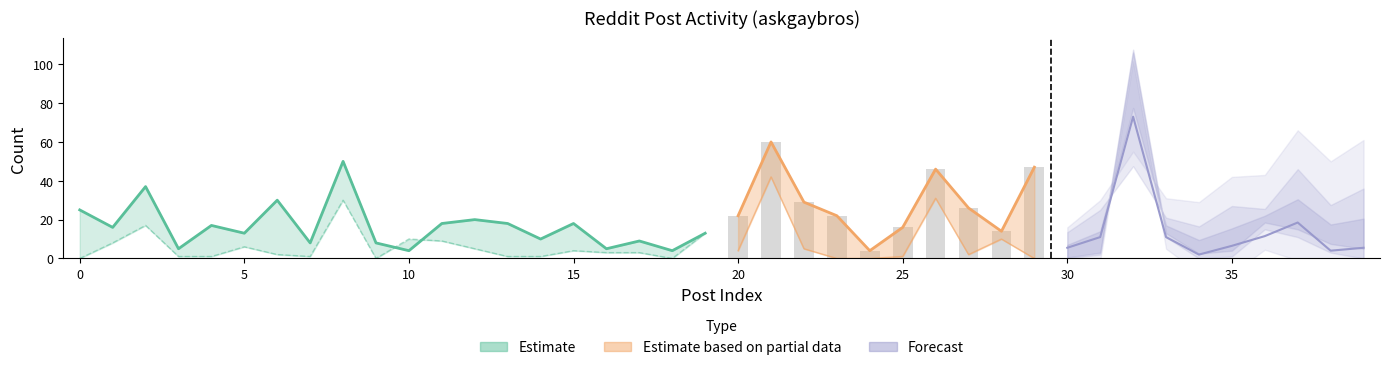

Does the chart contain any negative values?

No